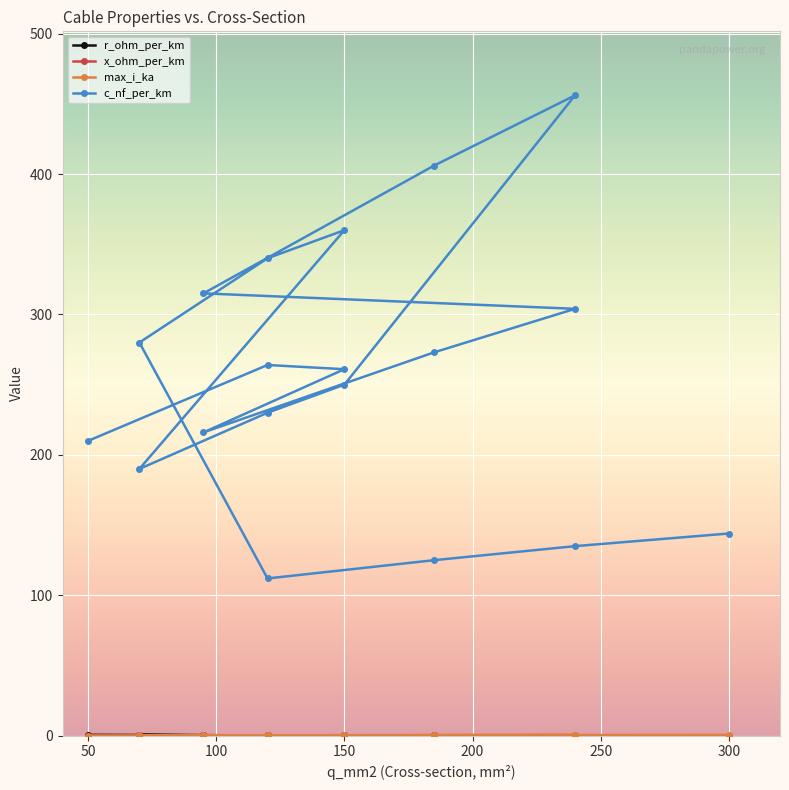

What is the maximum value for max_i_ka?

0.6